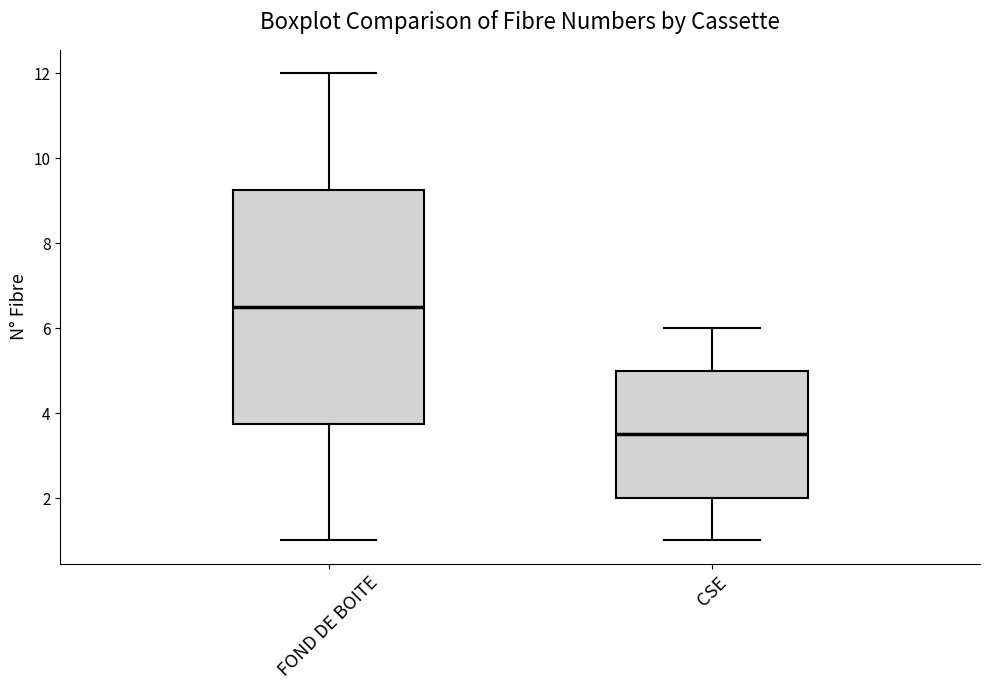

Reading left to right, read every box against the y-axis: the position of its median line, the range the box covers, and the ends of its whiskers. The values are not printed on the chart, so give them approximately, as read against the axis.

FOND DE BOITE: median 6.6, box 3.8 to 9.2, whiskers 1.0 to 12.0
CSE: median 3.6, box 2.0 to 5.0, whiskers 1.0 to 6.0